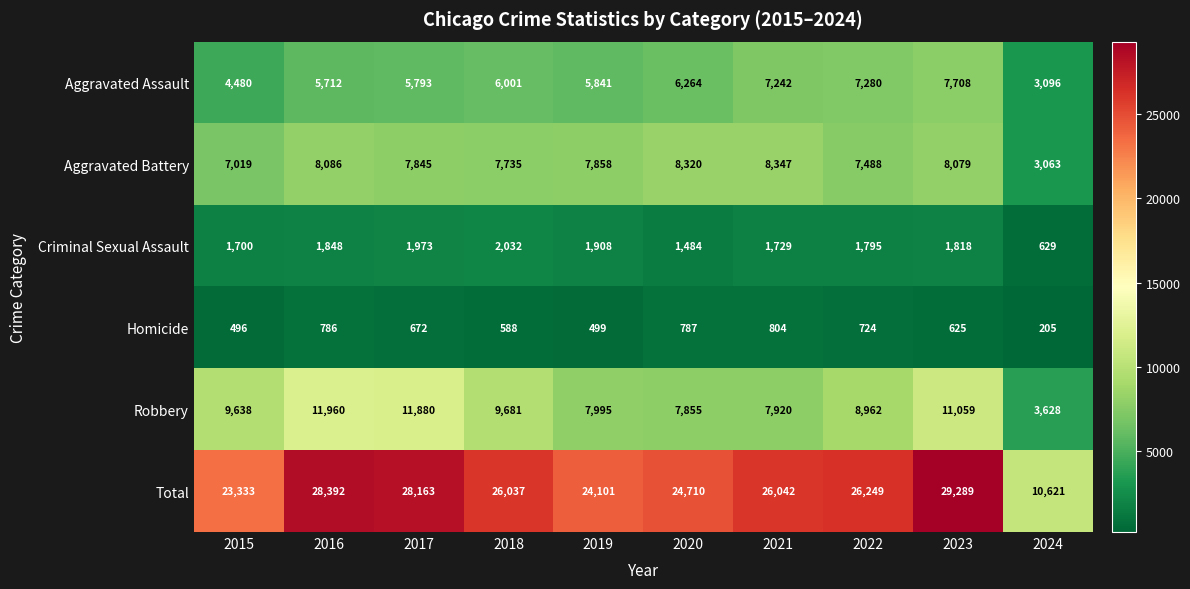

Which category has the highest value across all series?

2023